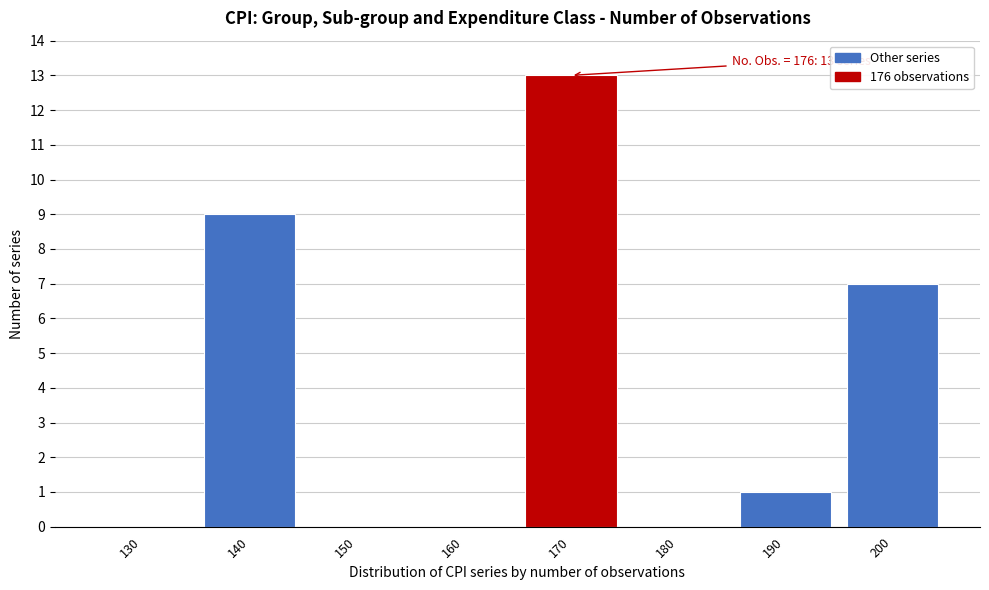

Reading left to right, extract all data points from this chart.

130=0	140=9	150=0	160=0	170=13	180=0	190=1	200=7